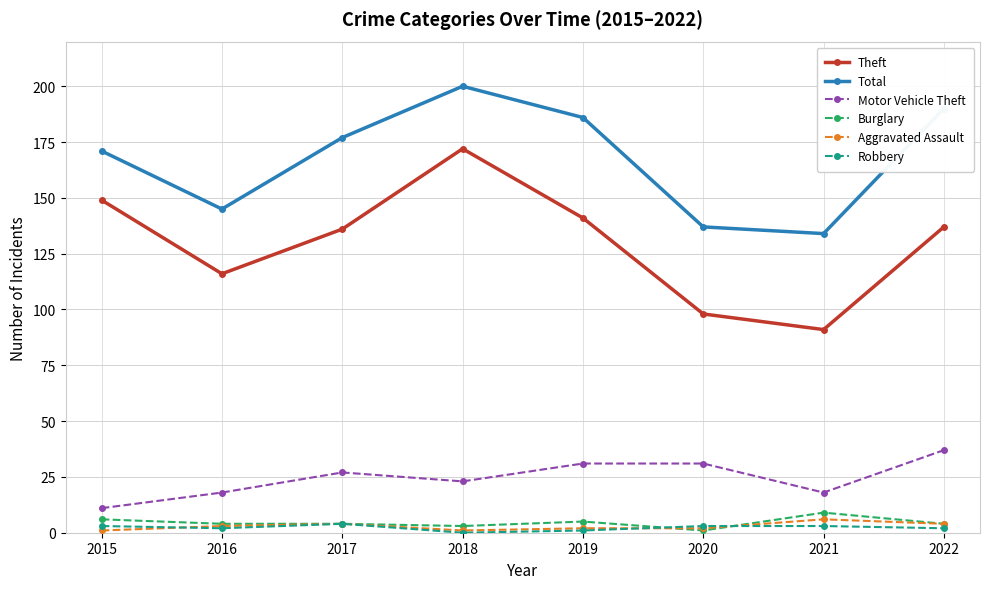

Which series has the widest spread of values?

Theft